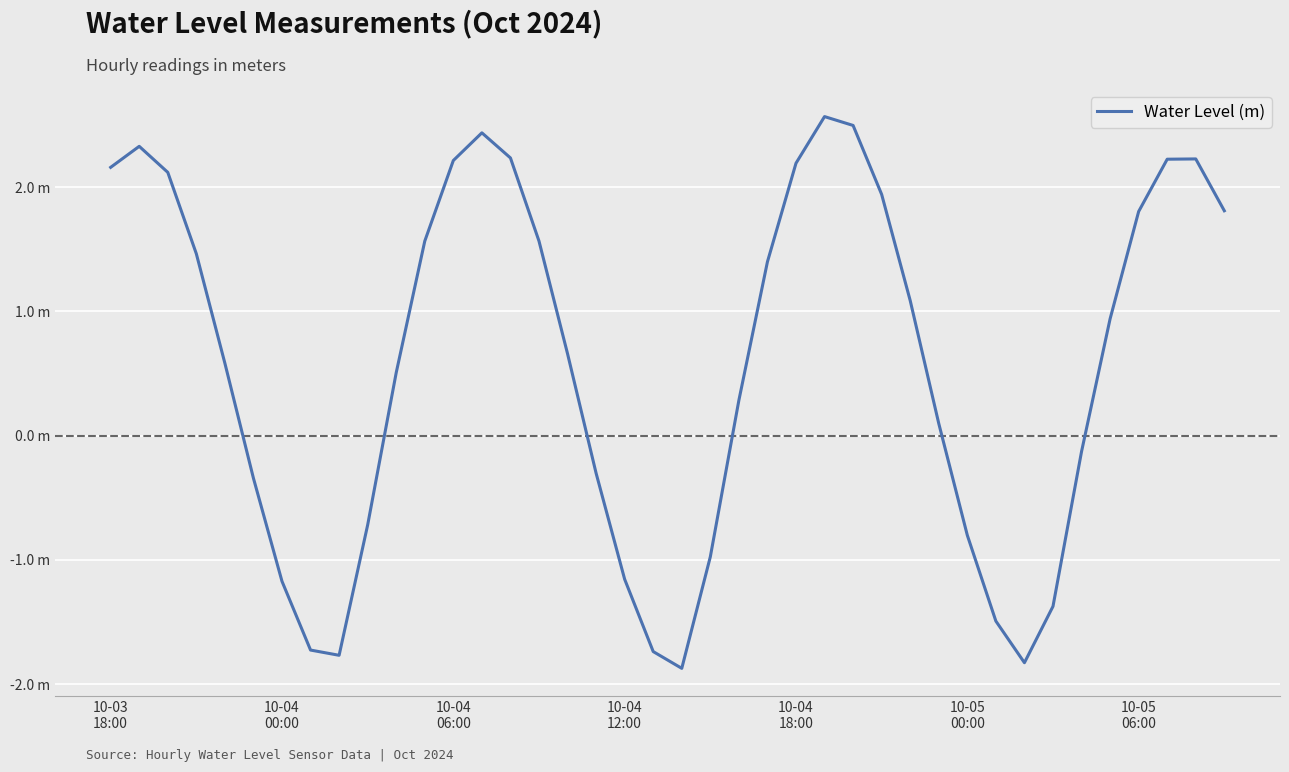

Does the chart have visible grid lines?

Yes